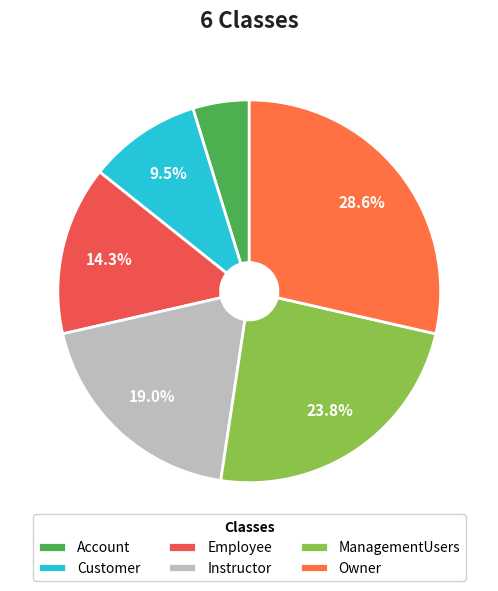

Is there any slice that represents more than half of the pie?

No